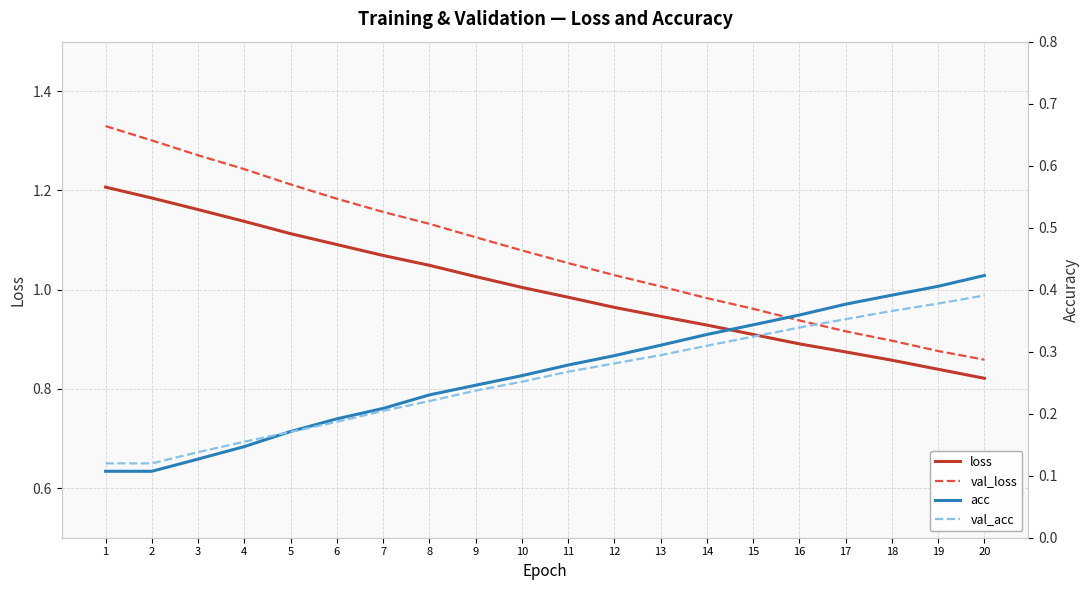

True or false: acc has more than 0 interior local peaks.

False